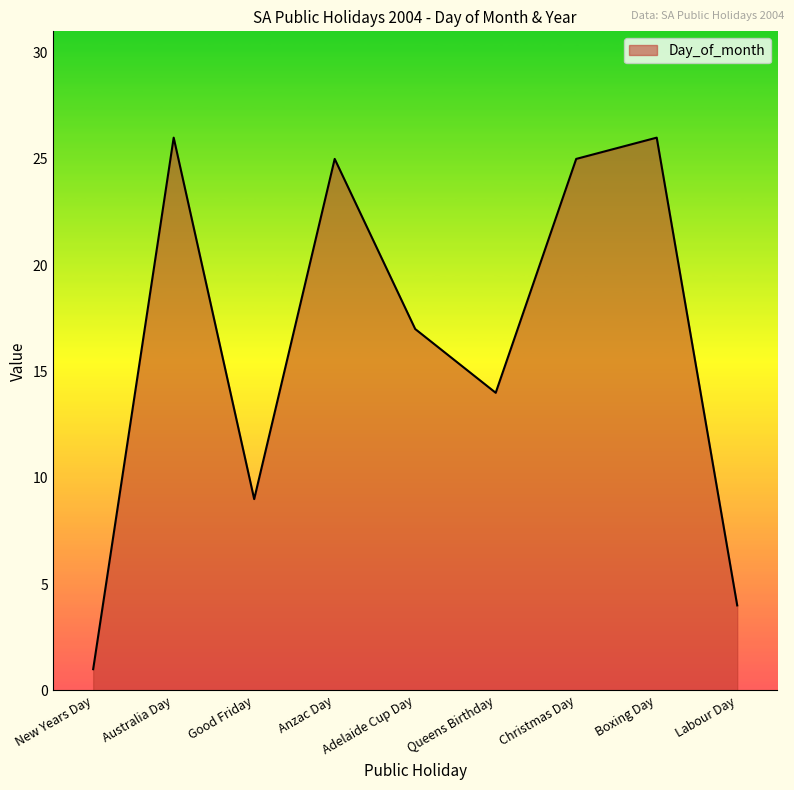

What position from the left is Good Friday?

3